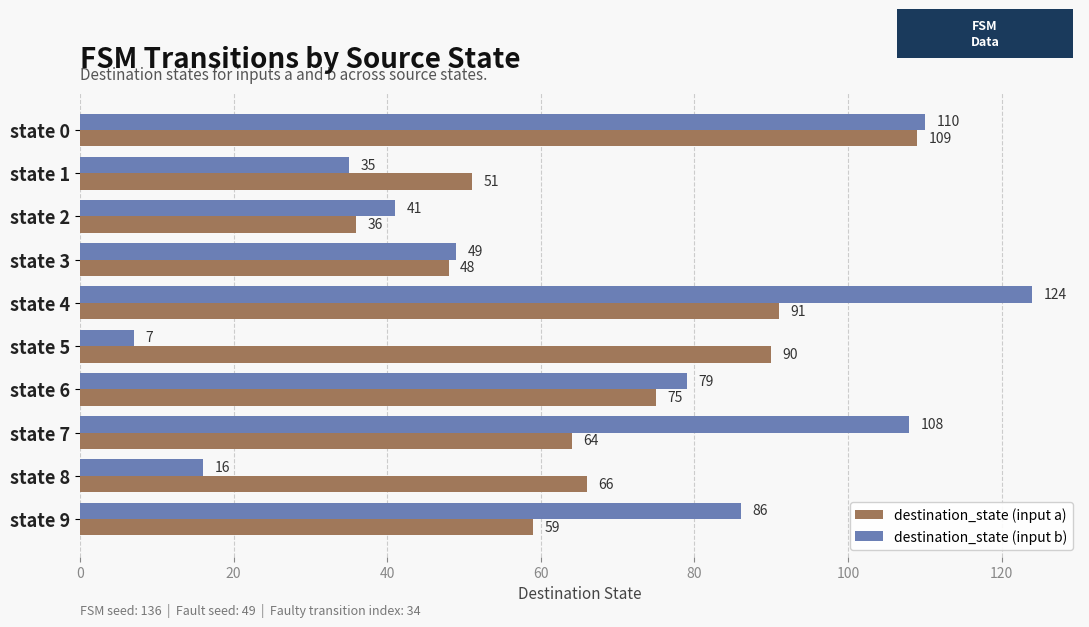

Between state 3 and state 8, which series saw the biggest shift?

destination_state (input b)